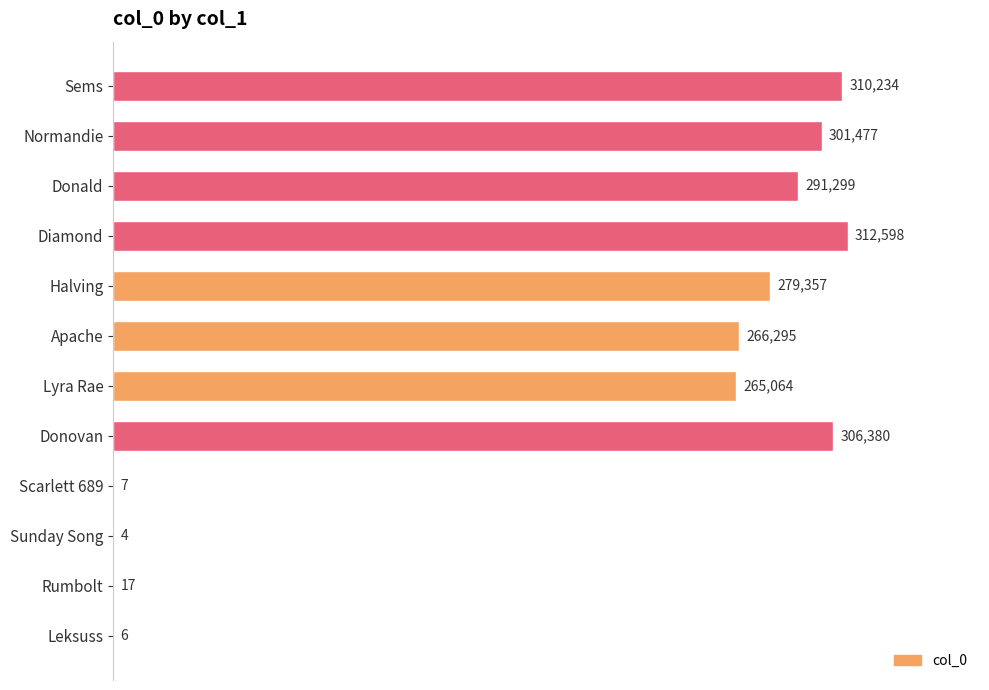

What is the greatest value displayed?

312598